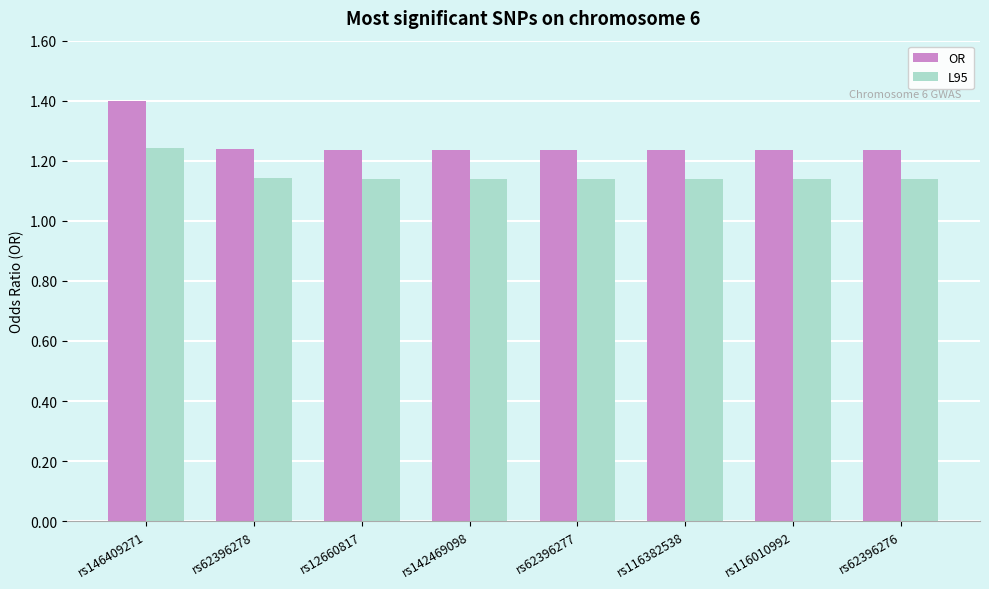

The OR series shows 1.8 at rs12660817. True or false?

False